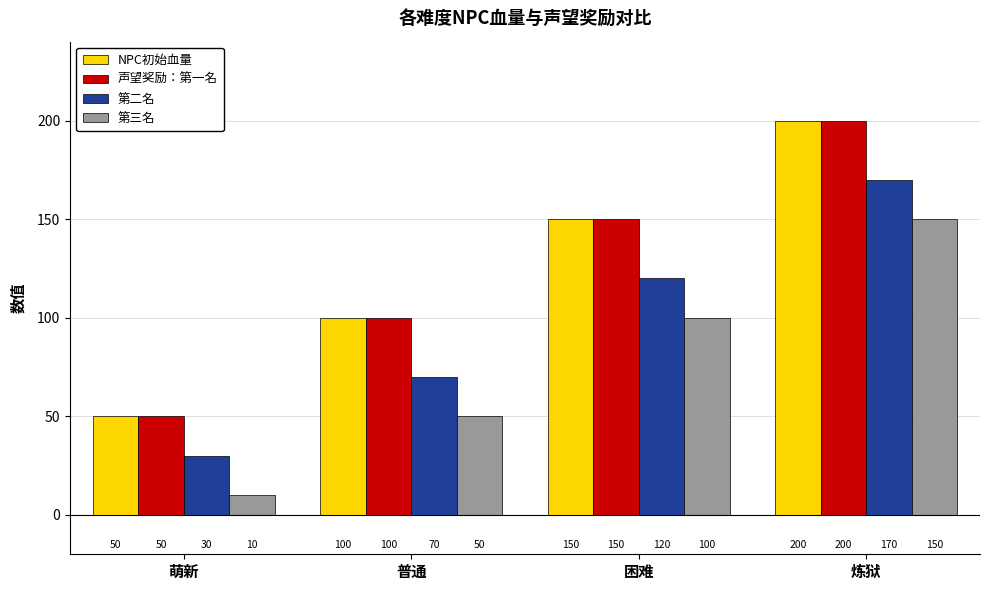

Rank the categories by NPC初始血量 value from highest to lowest.

炼狱, 困难, 普通, 萌新